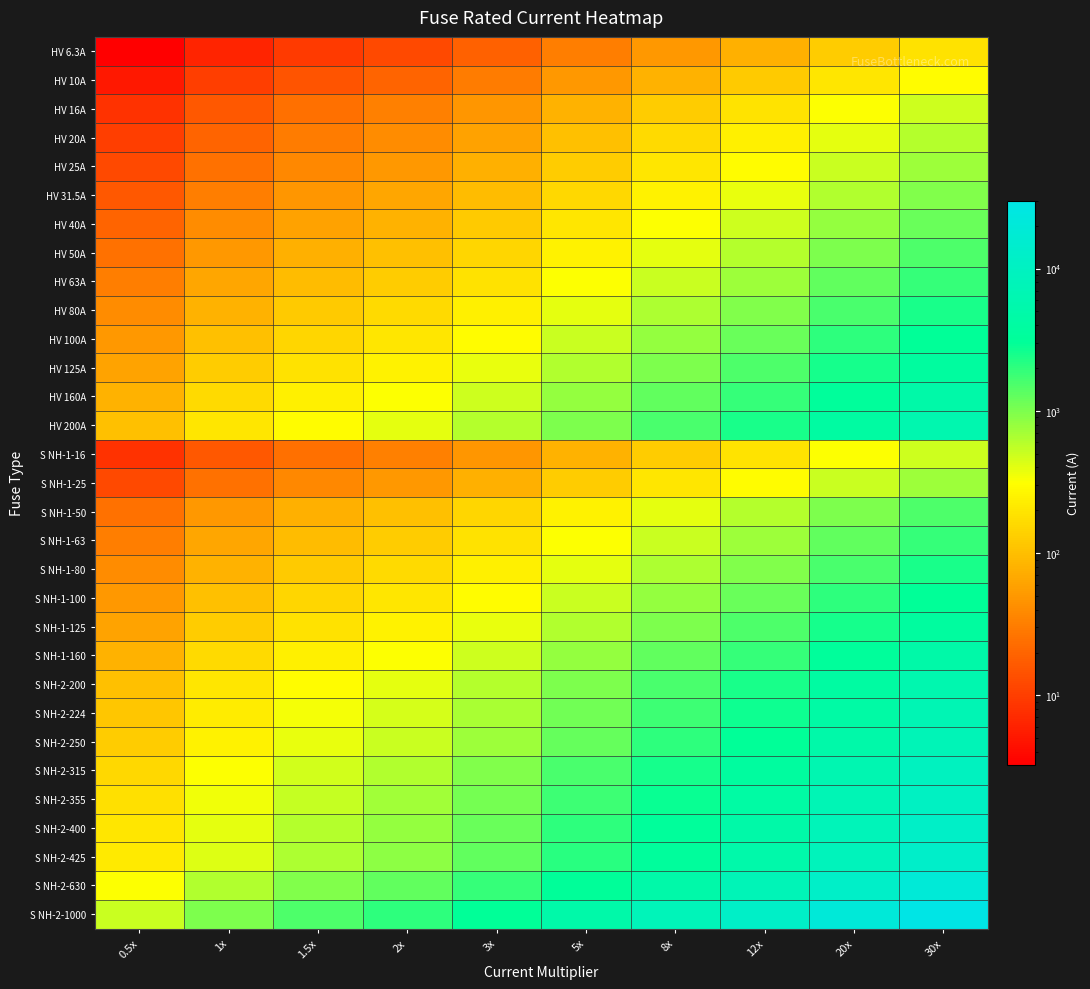

At which category is the sum across all series the highest?

30x